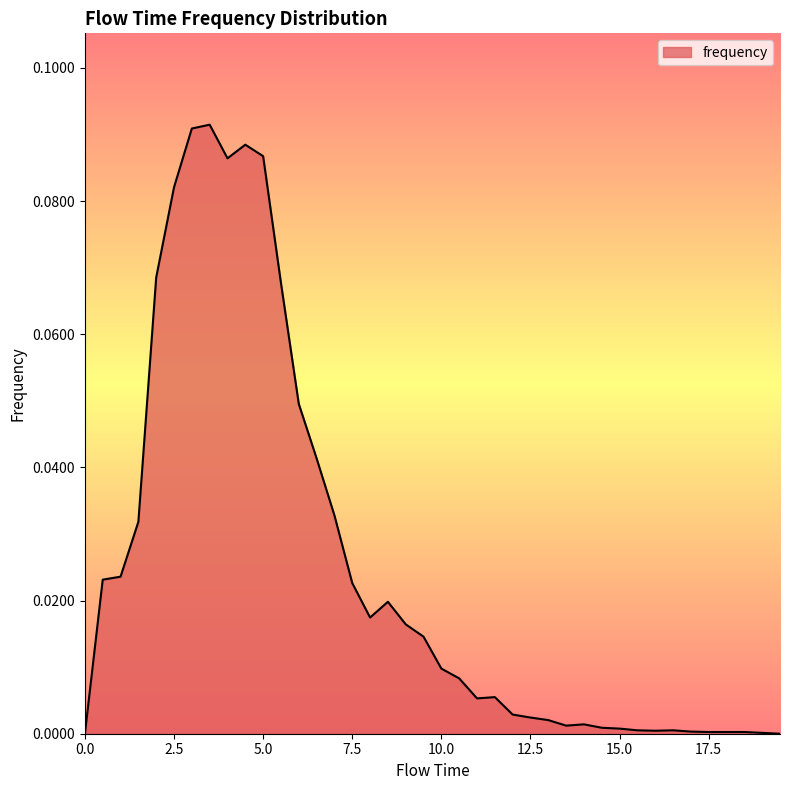

Where is the first local minimum?

4.0